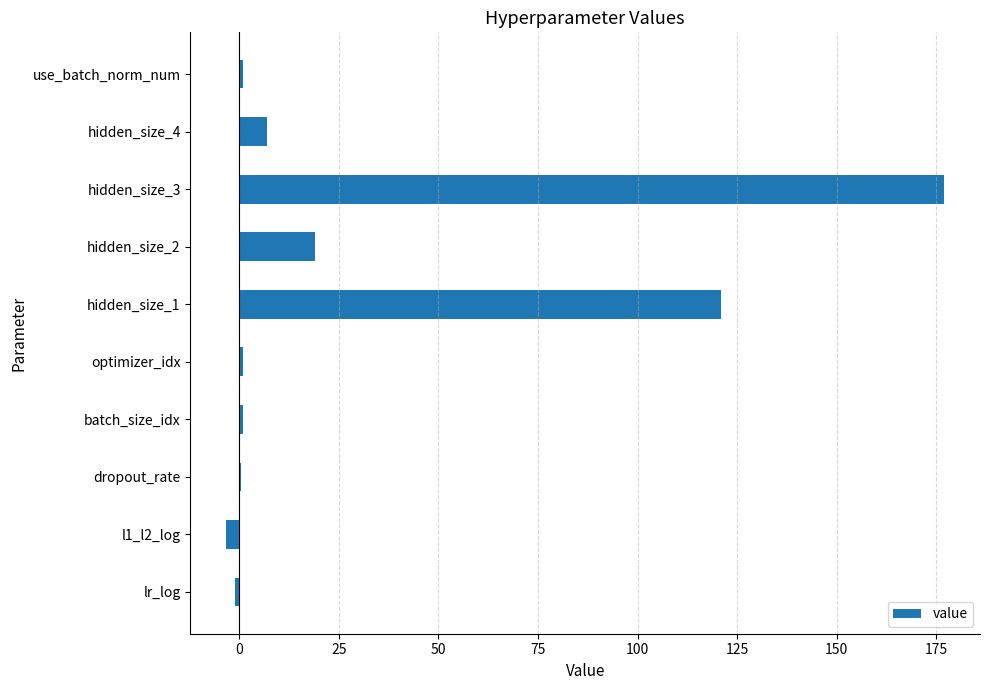

At which label is the value closest to 86?

hidden_size_1